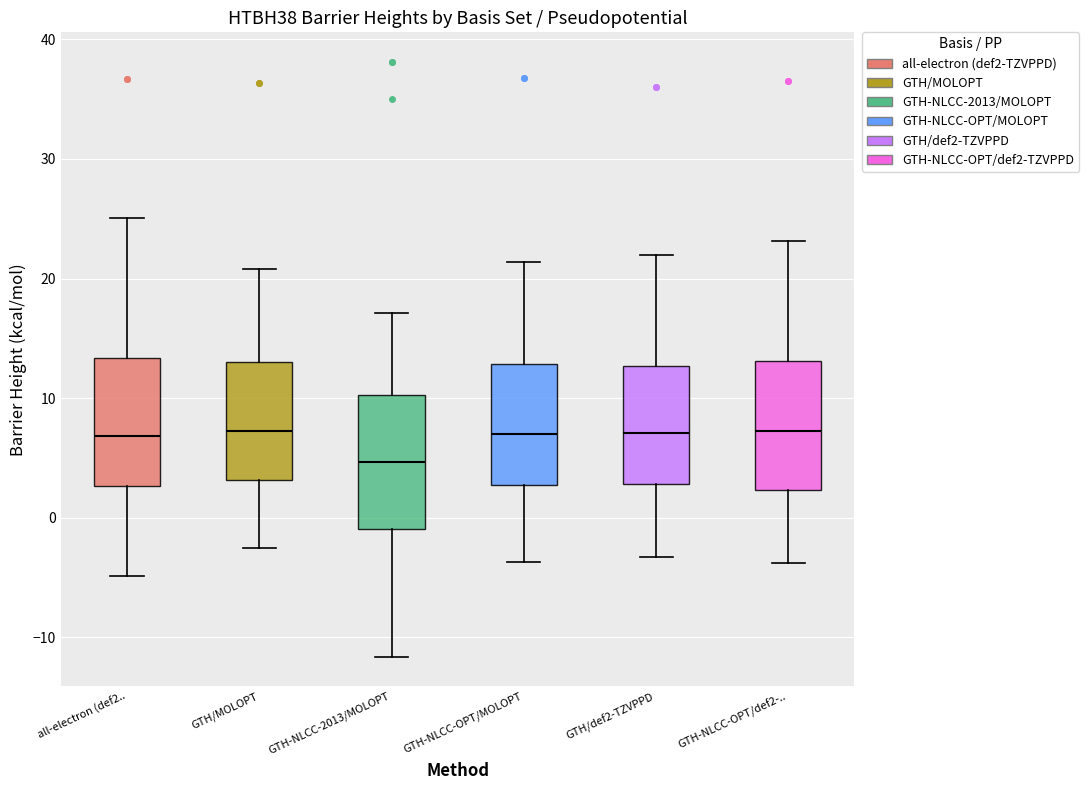

Reading left to right, read every box against the y-axis: the position of its median line, the range the box covers, and the ends of its whiskers. The values are not printed on the chart, so give them approximately, as read against the axis.

all-electron (def2..: median 7, box 3 to 13, whiskers -5 to 25
GTH/MOLOPT: median 7, box 3 to 13, whiskers -3 to 21
GTH-NLCC-2013/MOLOPT: median 5, box -1 to 10, whiskers -12 to 17
GTH-NLCC-OPT/MOLOPT: median 7, box 3 to 13, whiskers -4 to 21
GTH/def2-TZVPPD: median 7, box 3 to 13, whiskers -3 to 22
GTH-NLCC-OPT/def2-..: median 7, box 2 to 13, whiskers -4 to 23